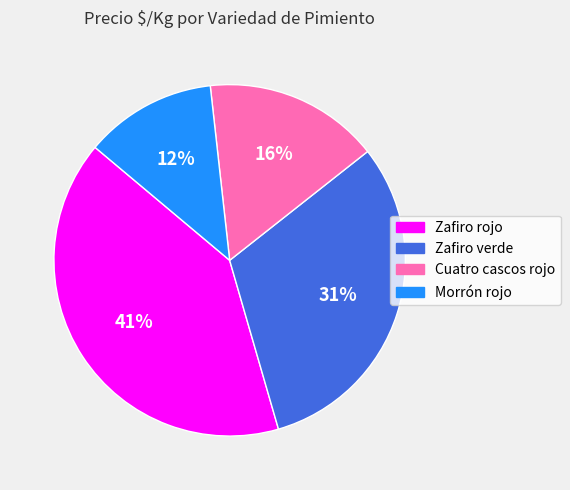

Approximately how many times larger is the value at Cuatro cascos rojo compared to Morrón rojo?

1.3